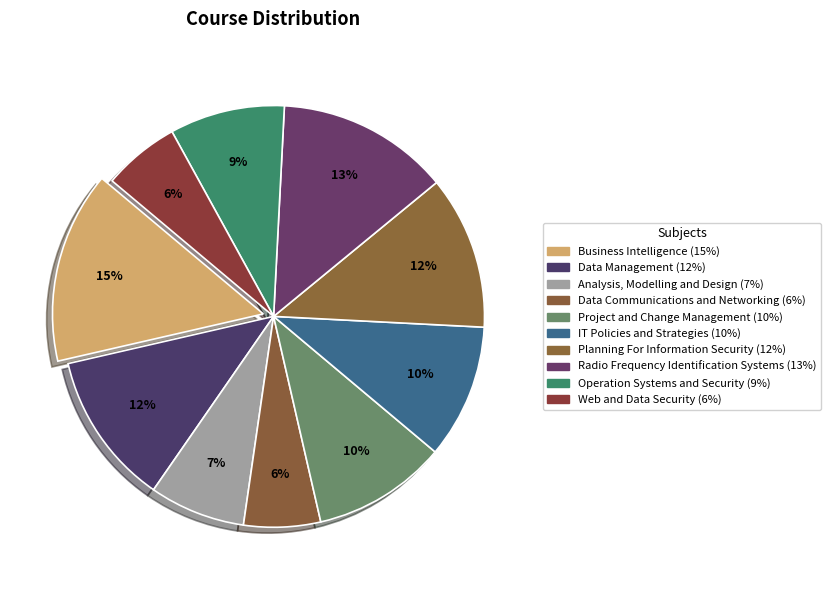

What percentage is the Operation Systems and Security slice, to the nearest percent?

9%